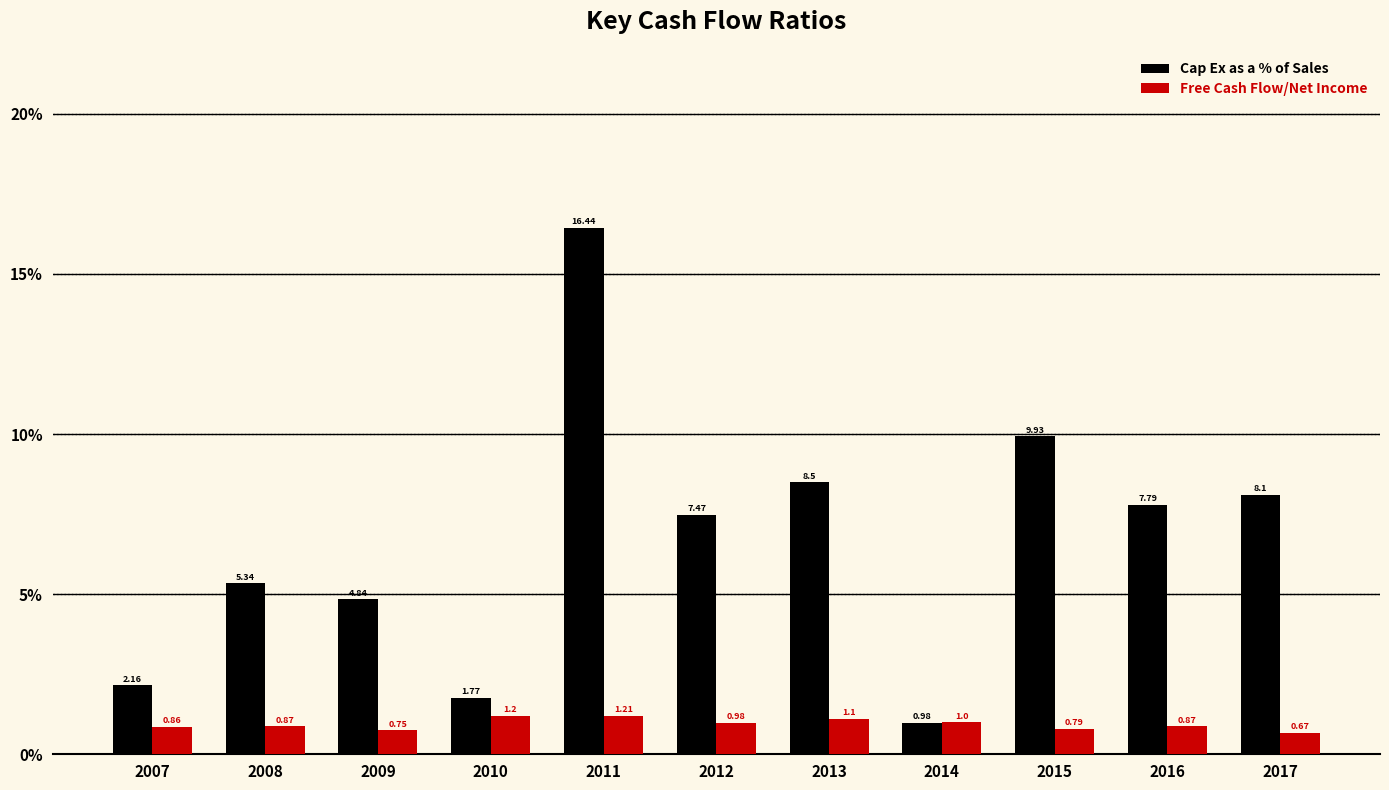

How many categories are shown in the chart?

11